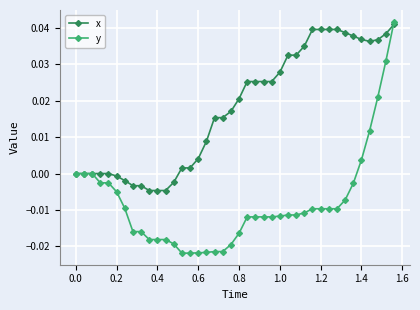

Rank the series by their average value, from lowest to highest.

y, x